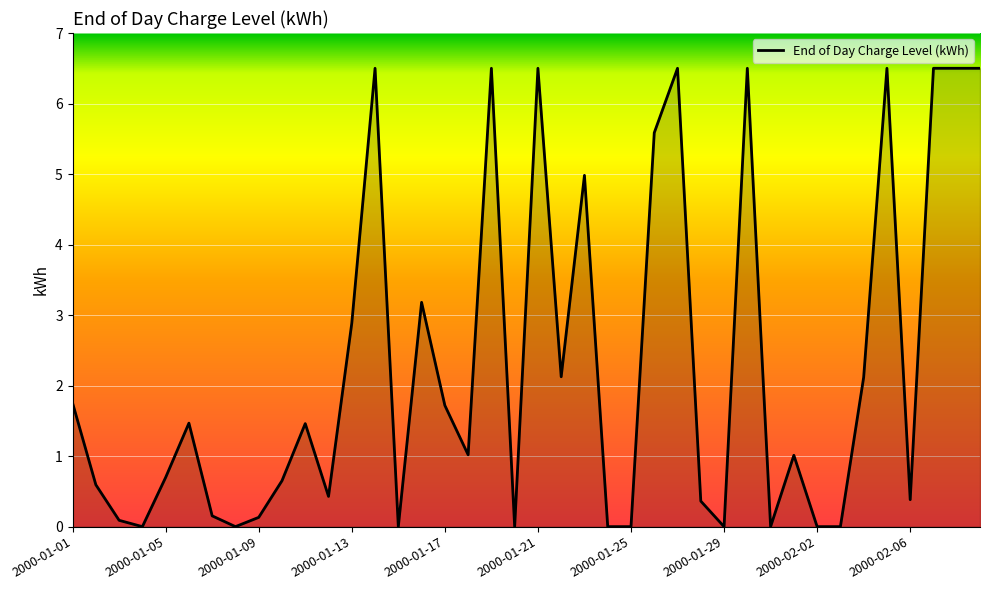

What is the maximum value shown in the chart?

6.5